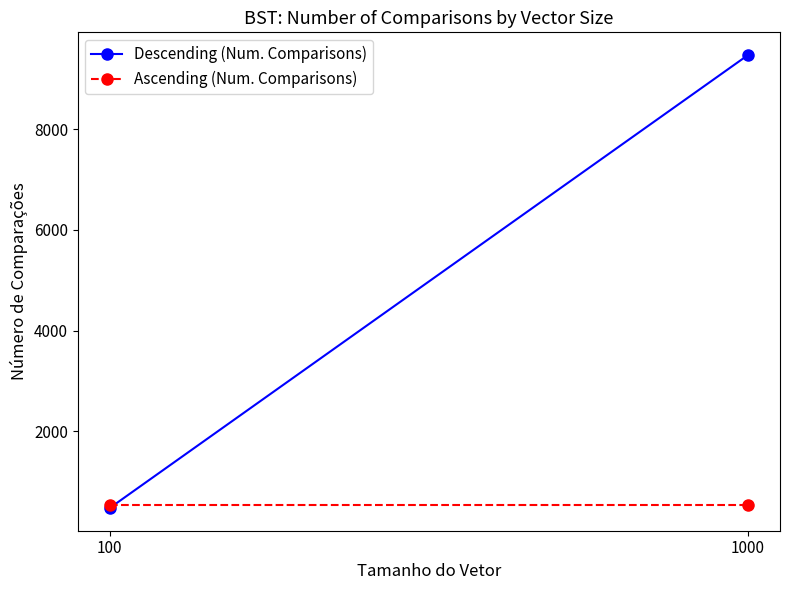

List the series in order of their peak value, lowest first.

Ascending (Num. Comparisons), Descending (Num. Comparisons)